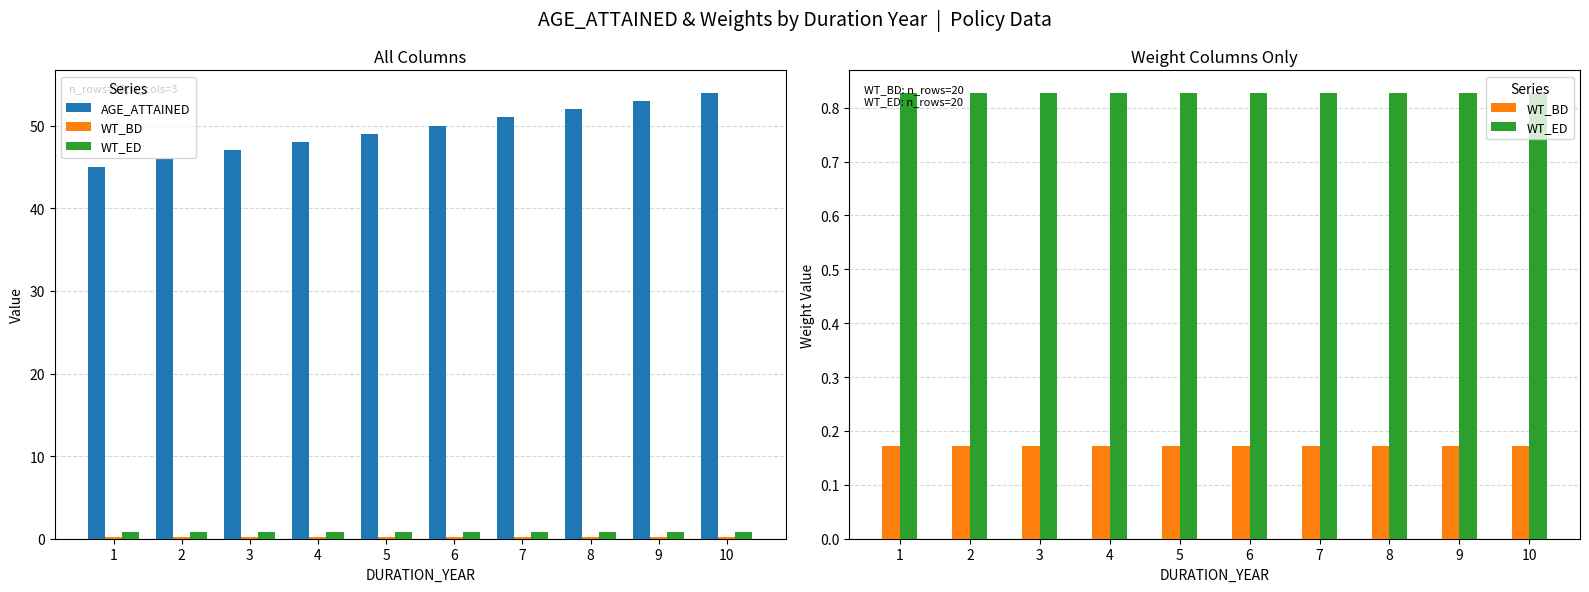

How many categories are shown in the chart?

10